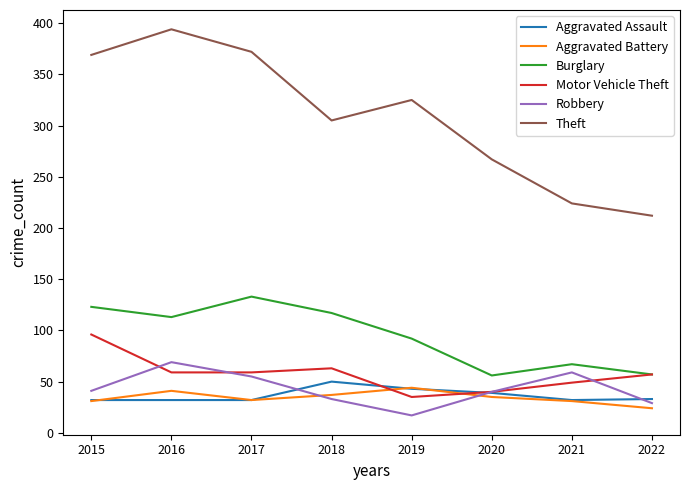

At which category does Theft reach its first local valley?

2018